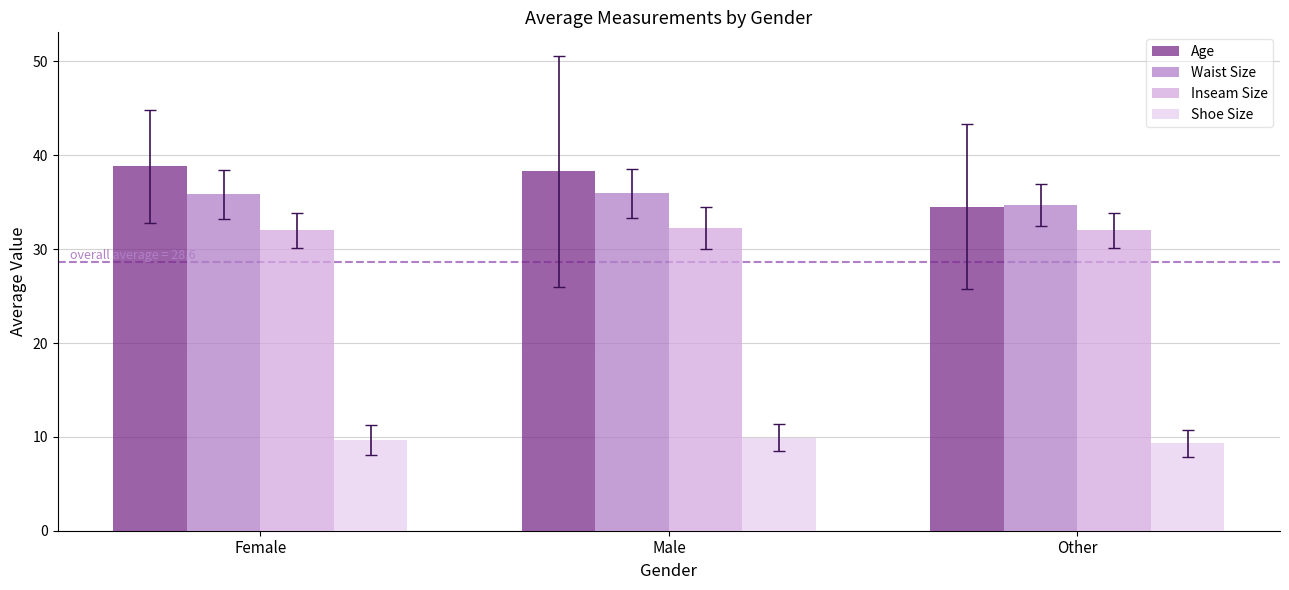

What is the maximum value for Inseam Size?

32.3